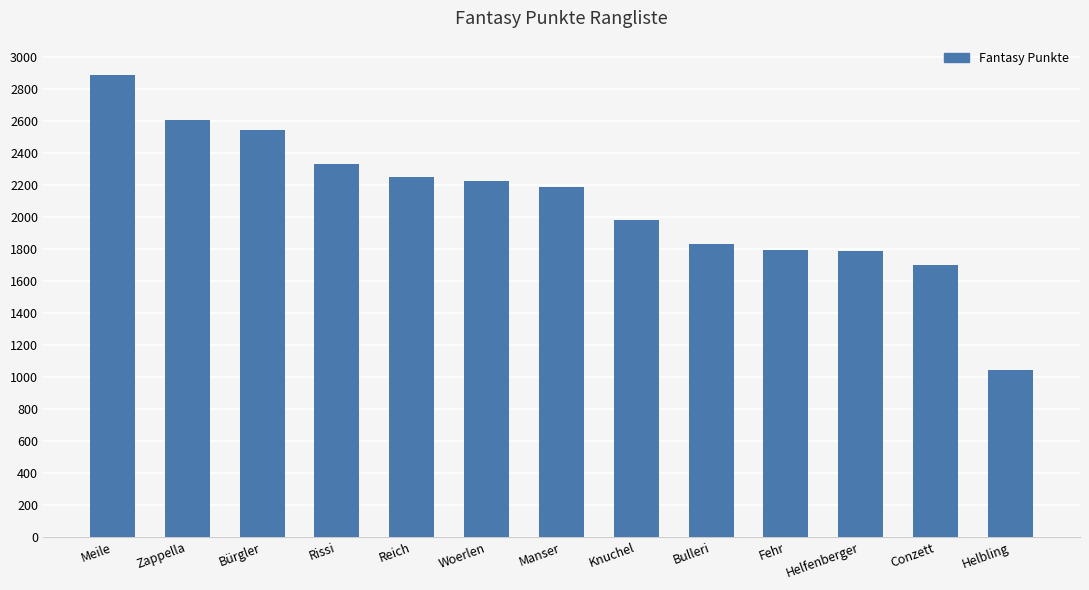

What is the label of the 1st bar from the left?

Meile